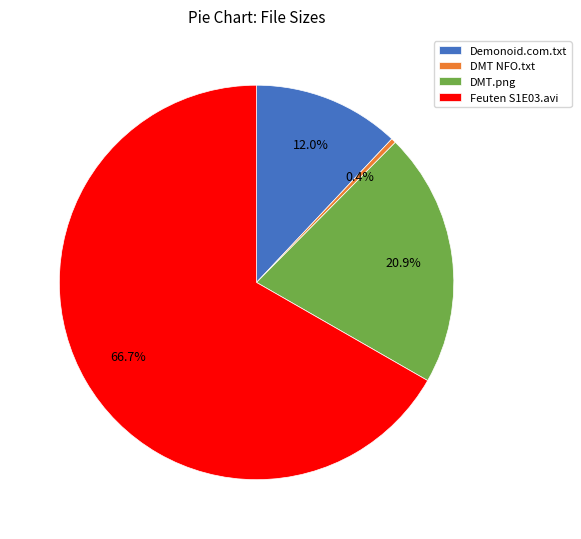

To the nearest percent, what is the average slice percentage?

25%